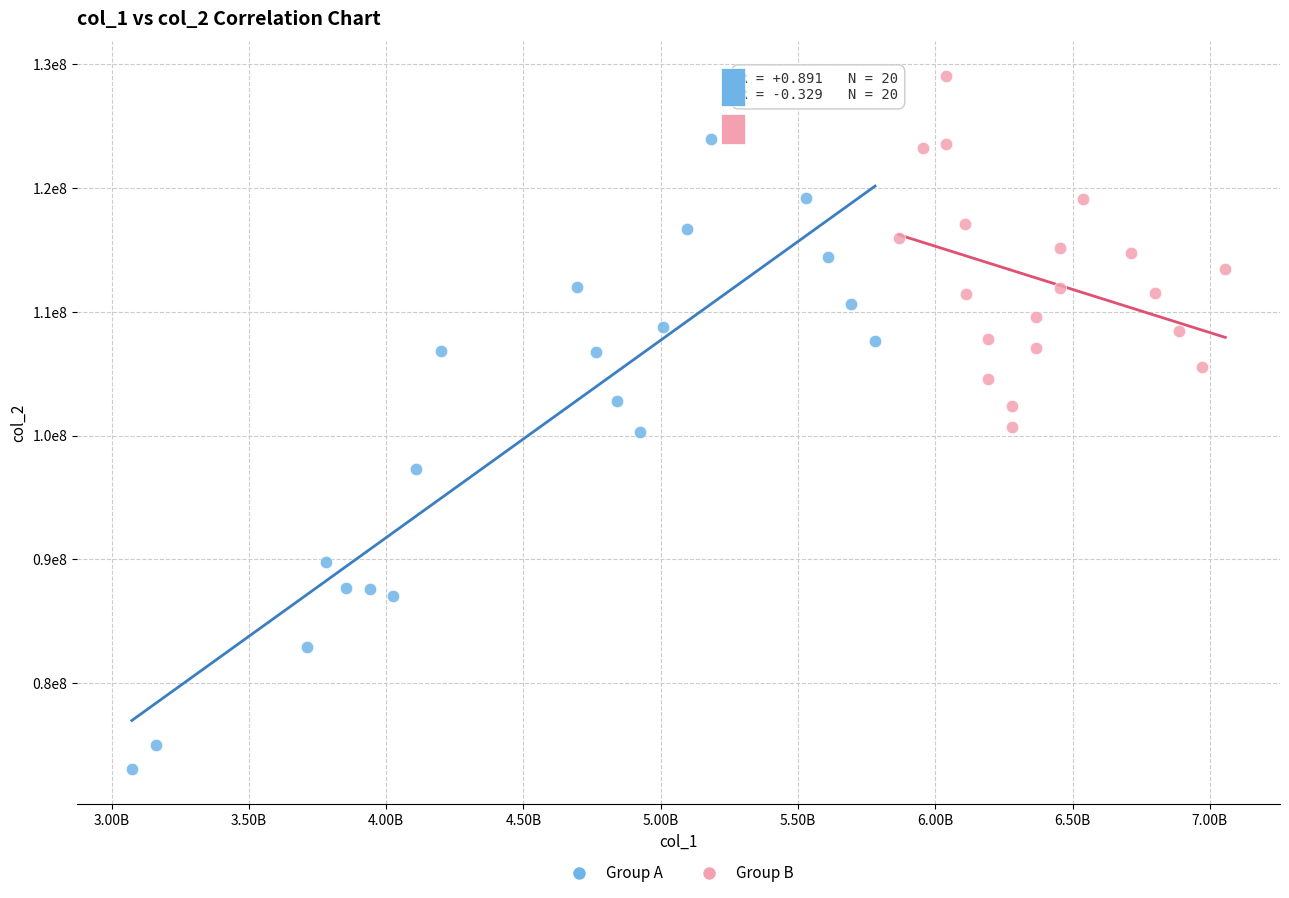

What are all the series names shown in the legend?

Group A, Group B